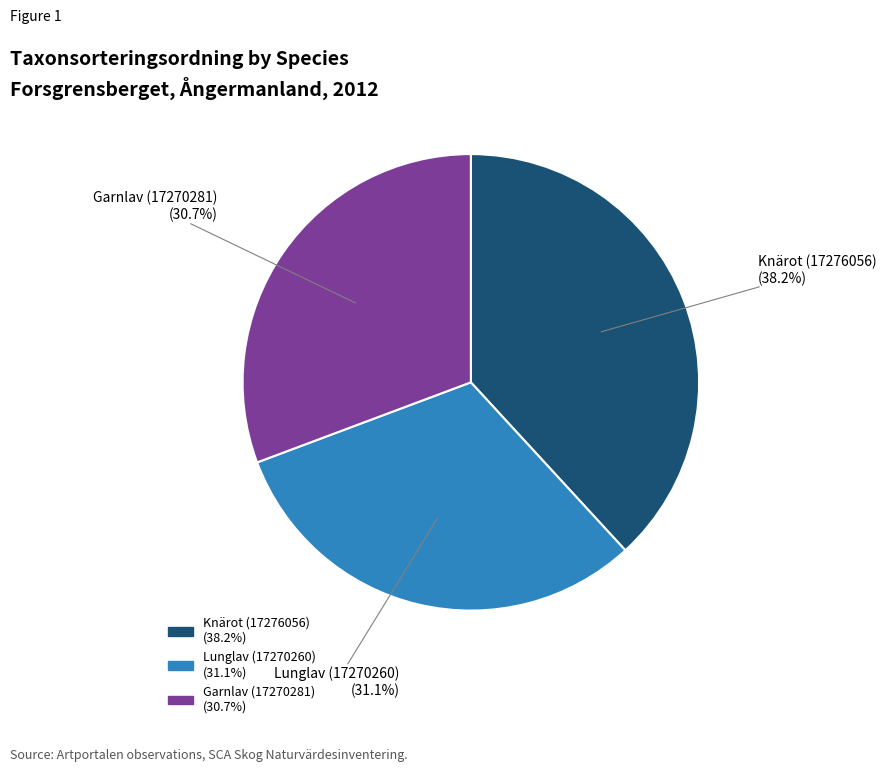

To the nearest percent, what percentage of the pie is Knärot (17276056)?

38%